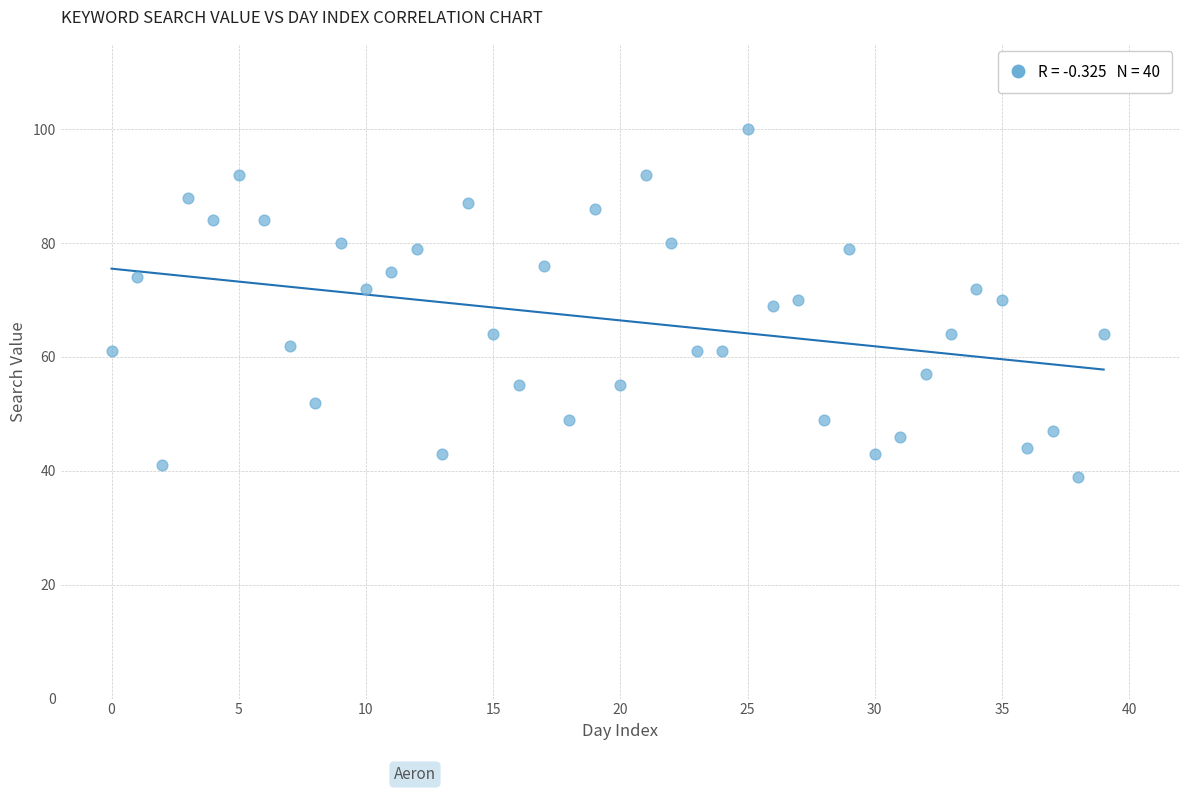

What is the range of Y values (max minus min)?

61